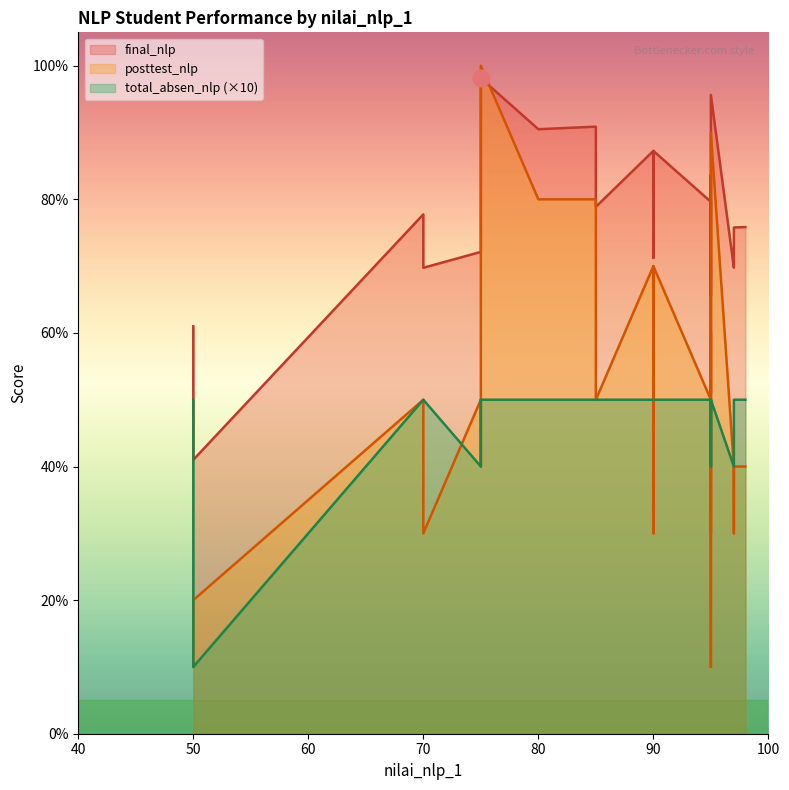

What is the difference between the highest and lowest values at 95?

90.6